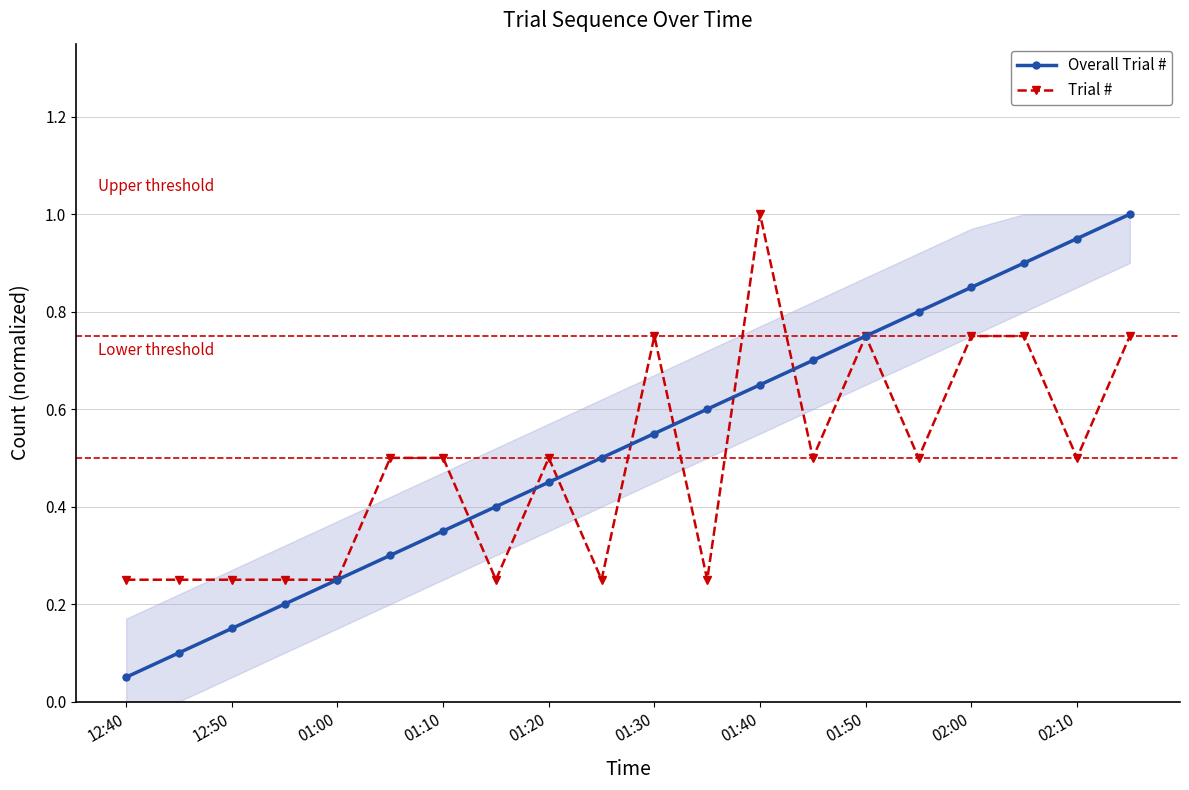

What is the value of the Overall Trial # point at the 3rd from the left?

0.1